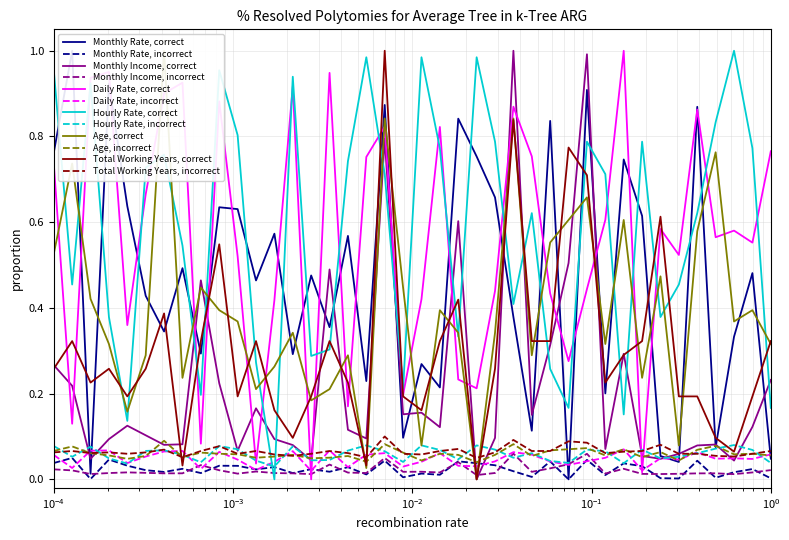

The value of Monthly Income at 11 is 0.0. True or false?

False